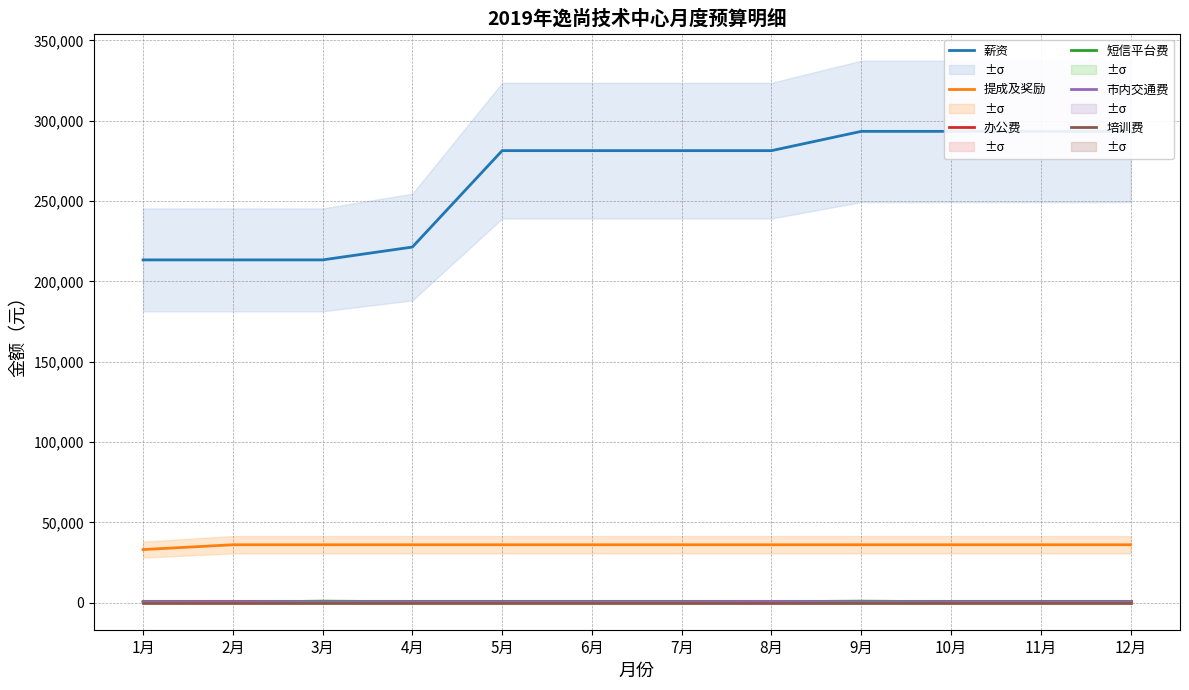

What is the sum of the 办公费 values at 4月 and 10月?

2500